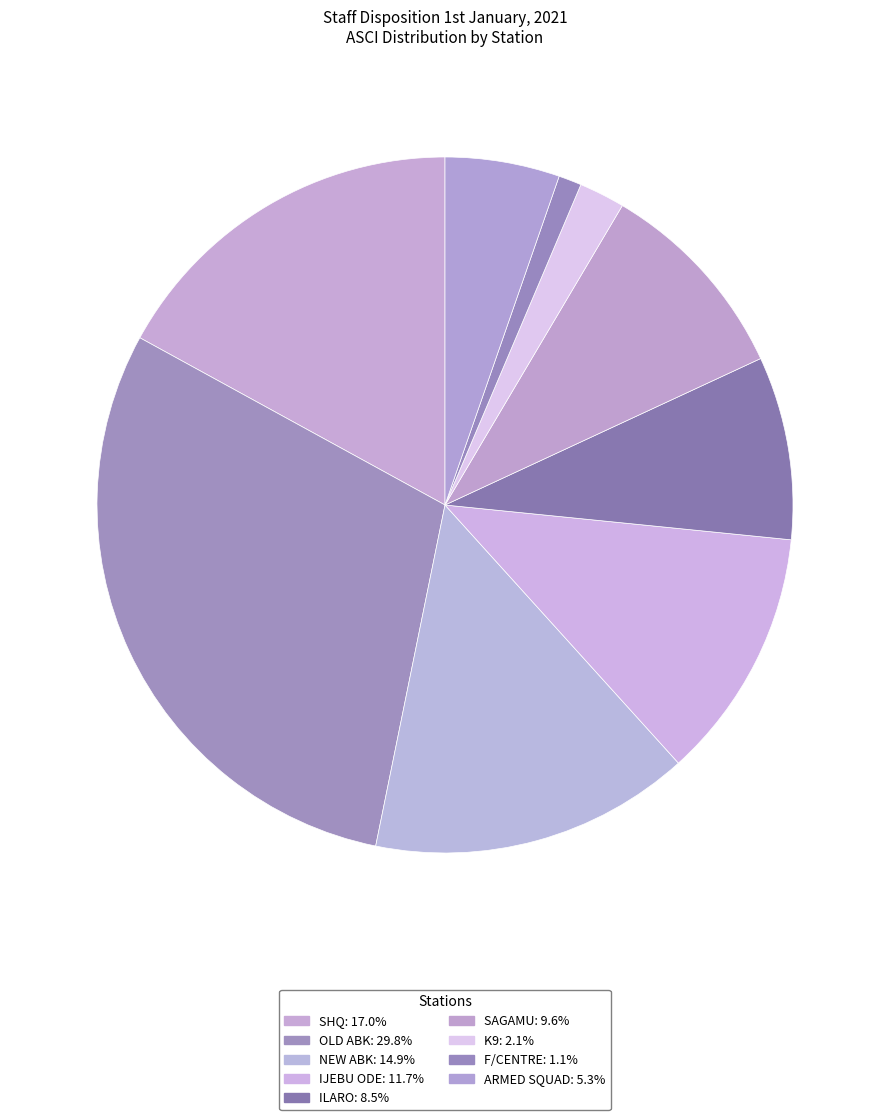

To the nearest percent, what percentage of the pie is ARMED SQUAD?

5%